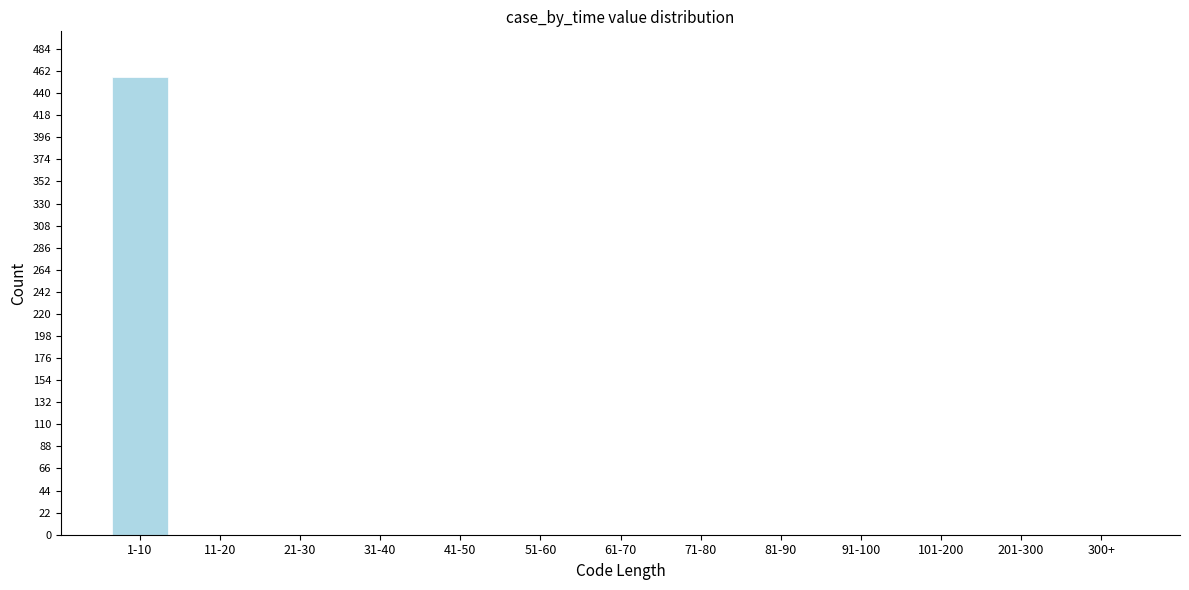

Reading left to right, what are all the values shown in this chart?

1-10=456	11-20=0	21-30=0	31-40=0	41-50=0	51-60=0	61-70=0	71-80=0	81-90=0	91-100=0	101-200=0	201-300=0	300+=0